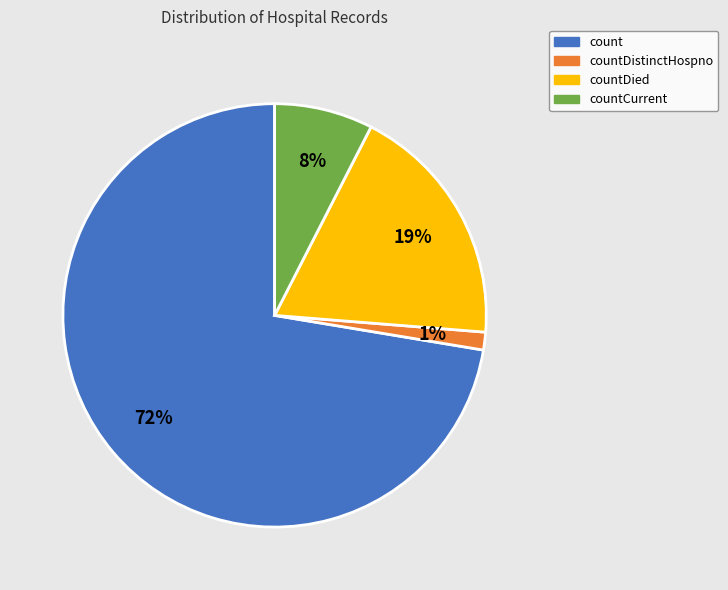

Is there any slice that represents more than half of the pie?

Yes